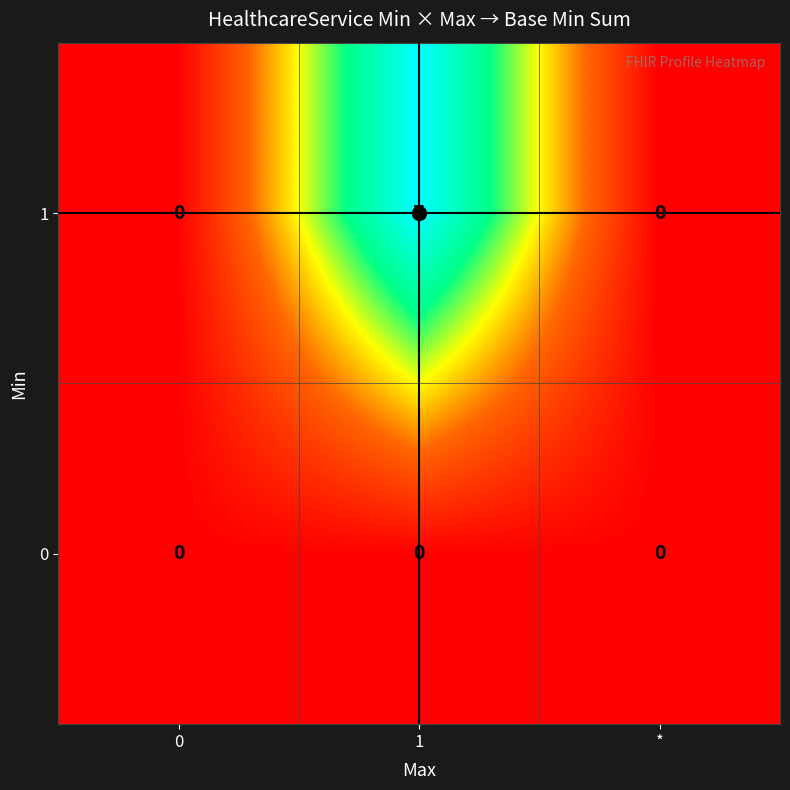

What is the greatest value displayed?

7